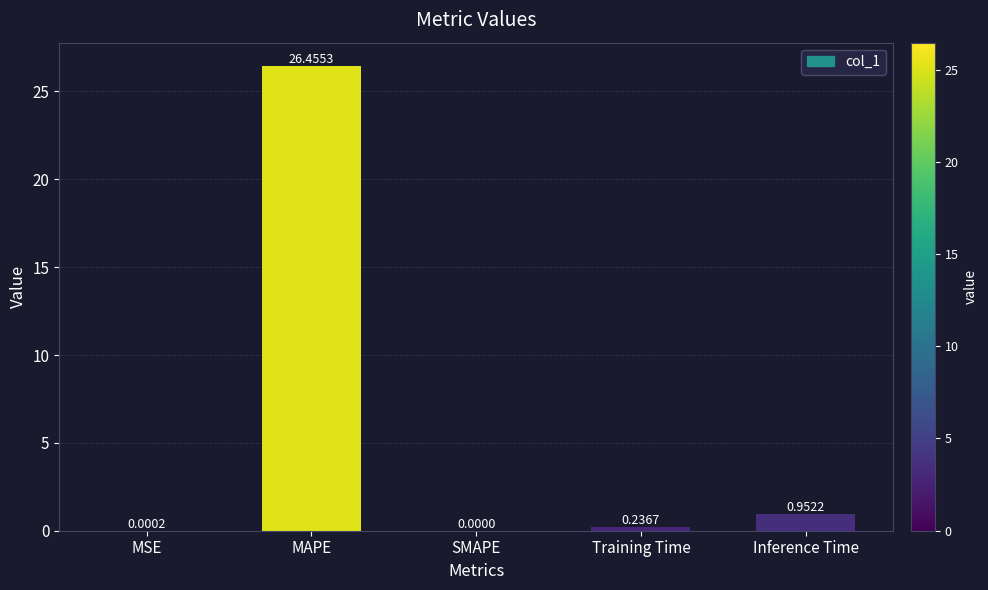

Which has a higher value, SMAPE or MAPE?

MAPE